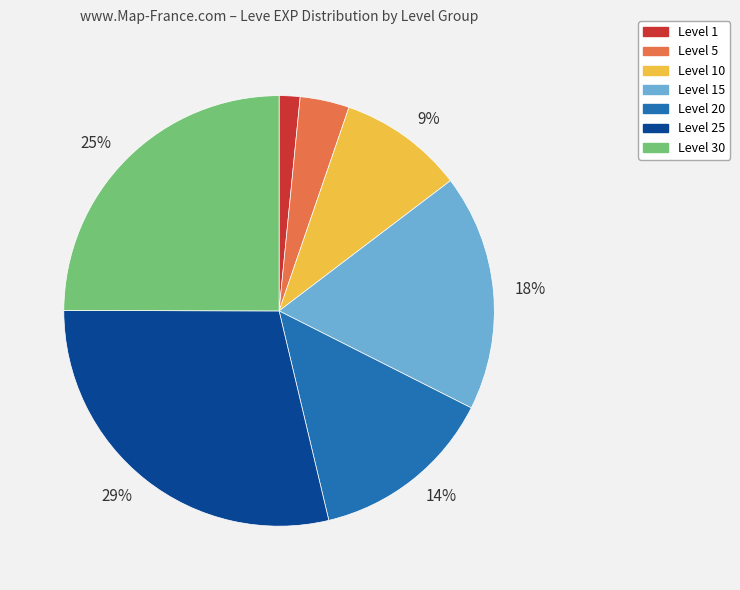

To the nearest percent, what is the average slice percentage?

14%